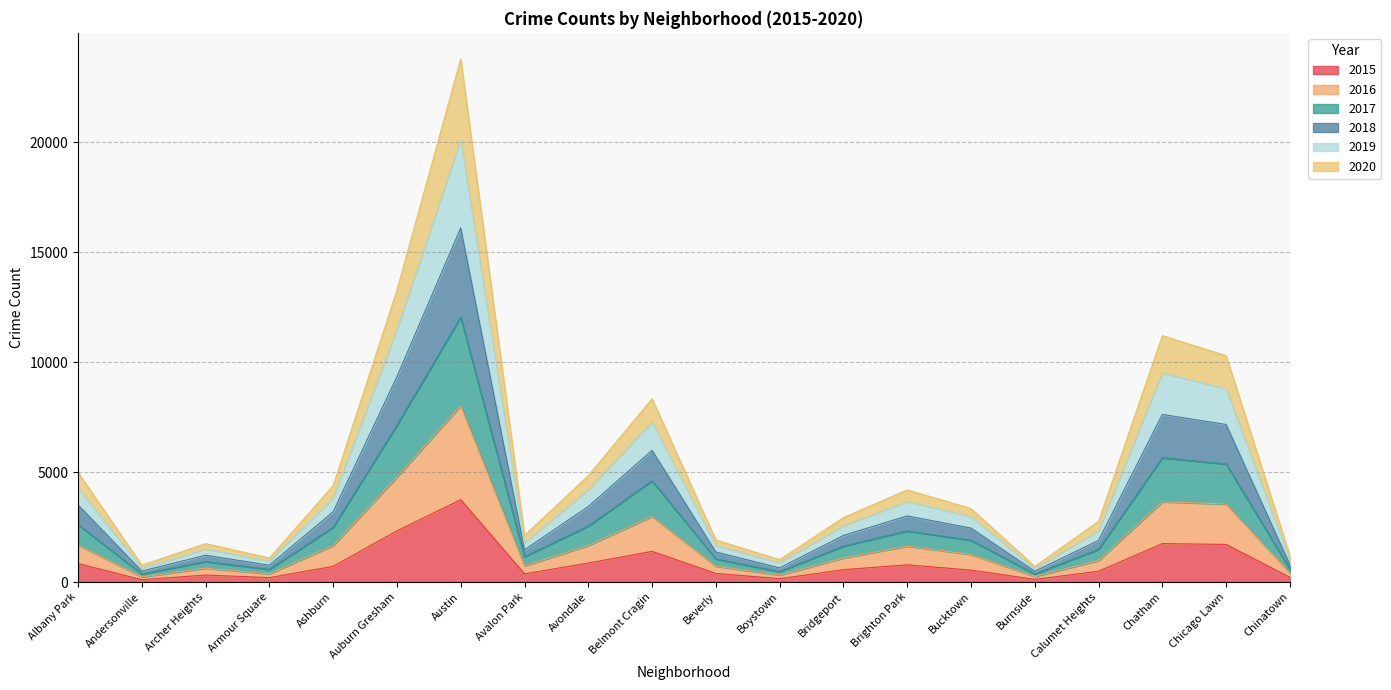

What is the total value across all series at Chicago Lawn?

10289